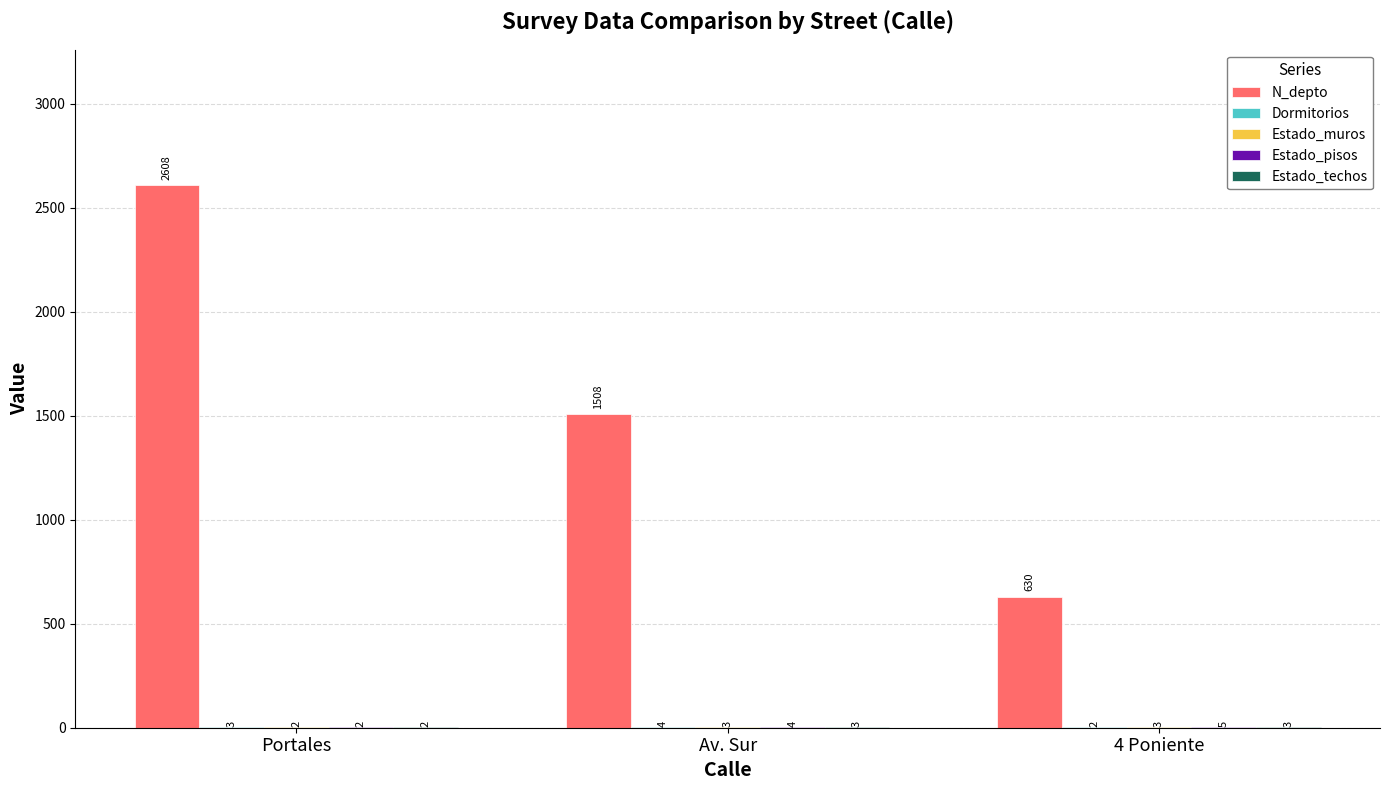

The N_depto series shows 556 at Av. Sur. True or false?

False